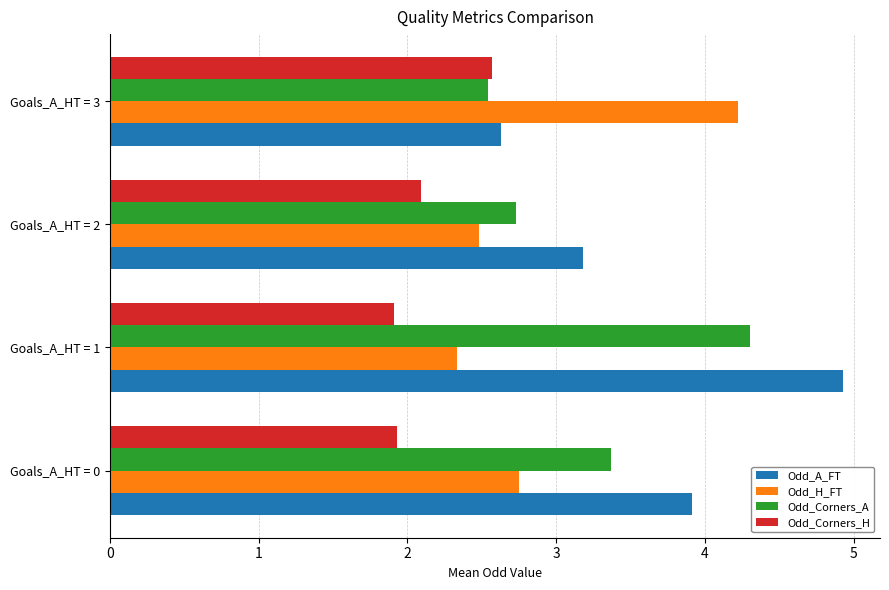

Is the value of Odd_Corners_H at Goals_A_HT = 2 greater than the value of Odd_H_FT at Goals_A_HT = 2?

No